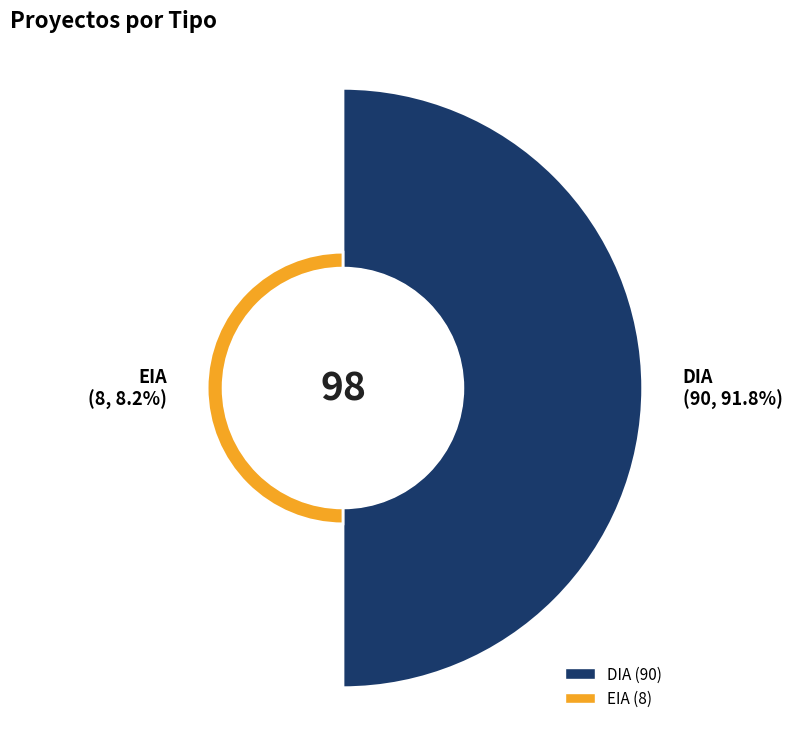

Combined, do DIA and EIA account for over 50%?

Yes